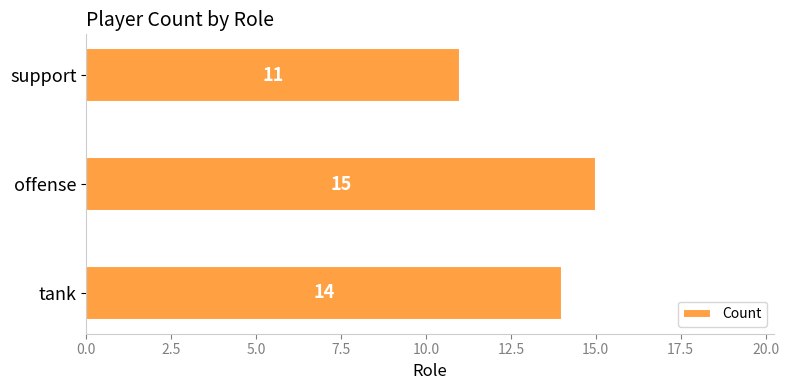

How many bars are there in total?

3